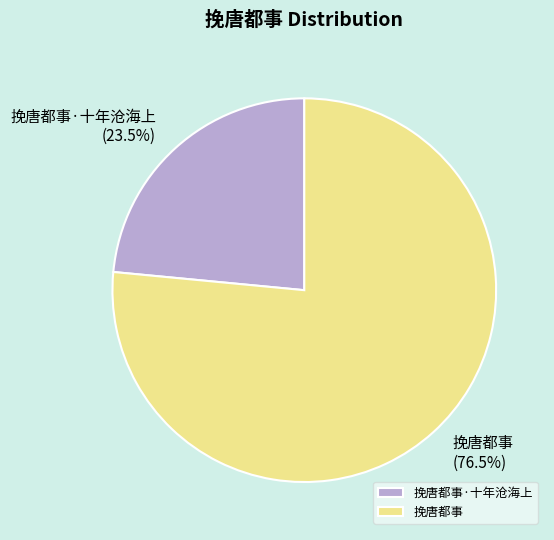

Count the number of slices in the pie.

2